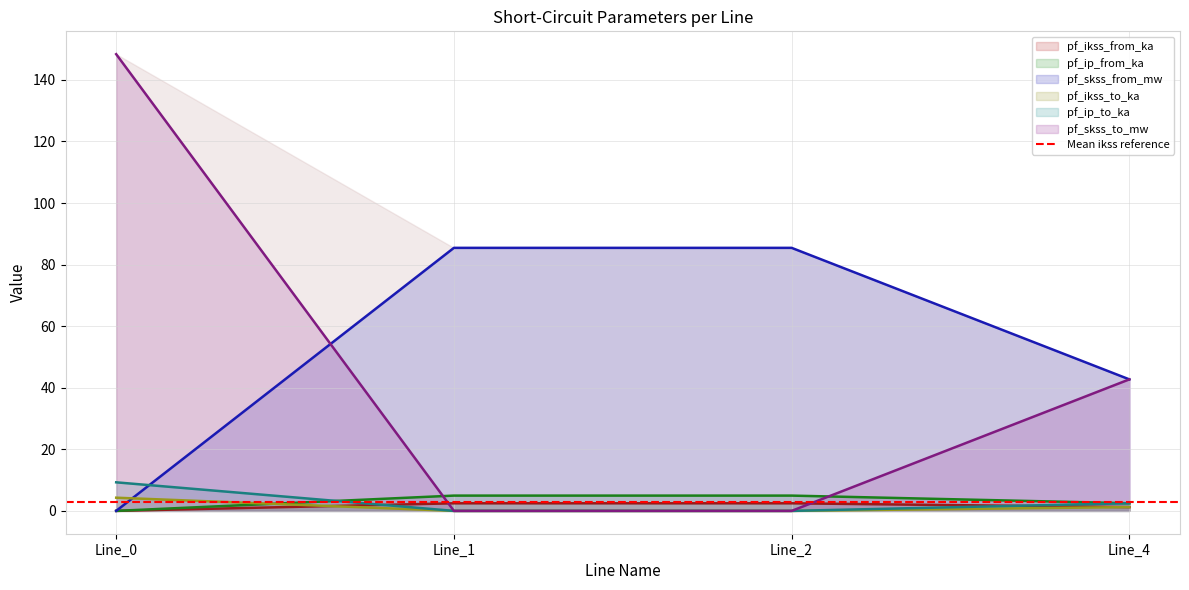

Where is the first local maximum for pf_skss_from_mw?

Line_1